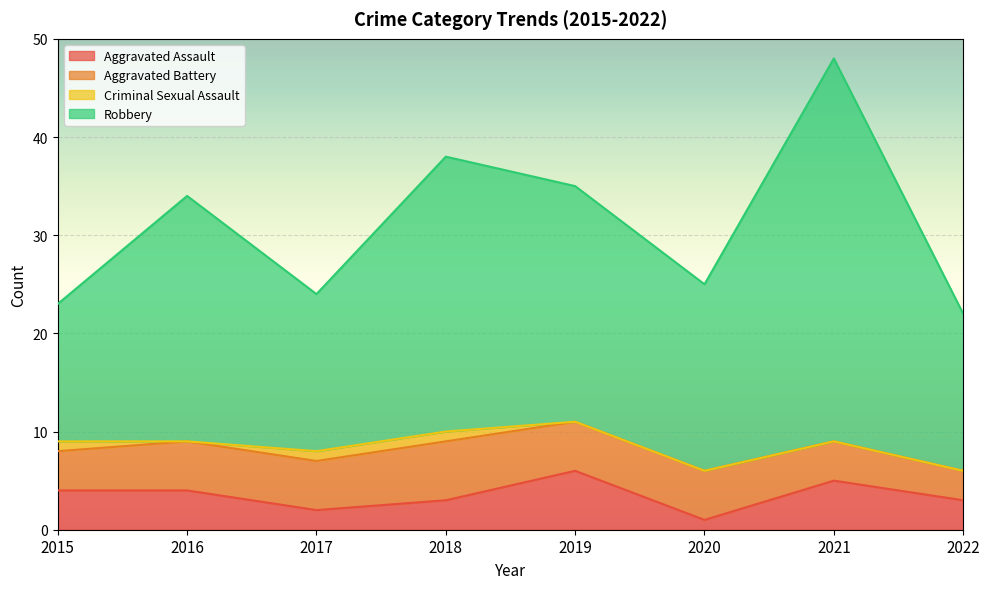

How many data points in Robbery are less than 34?

4